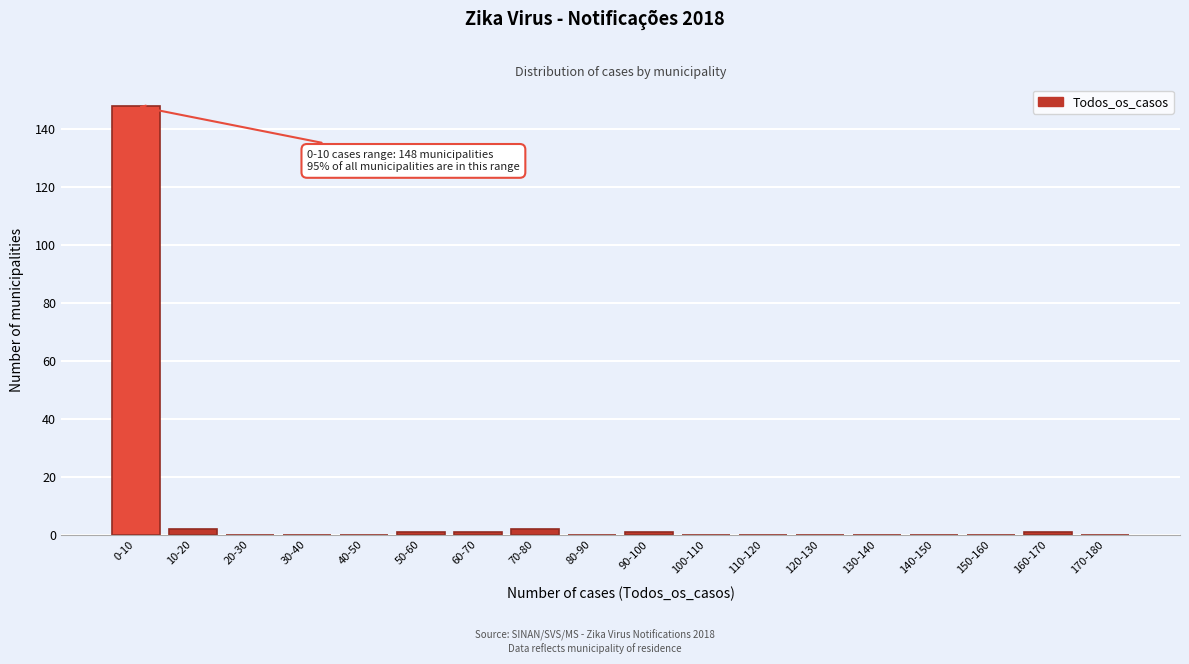

Reading left to right, list all the values displayed in this chart.

0-10=148	10-20=2	20-30=0	30-40=0	40-50=0	50-60=1	60-70=1	70-80=2	80-90=0	90-100=1	100-110=0	110-120=0	120-130=0	130-140=0	140-150=0	150-160=0	160-170=1	170-180=0